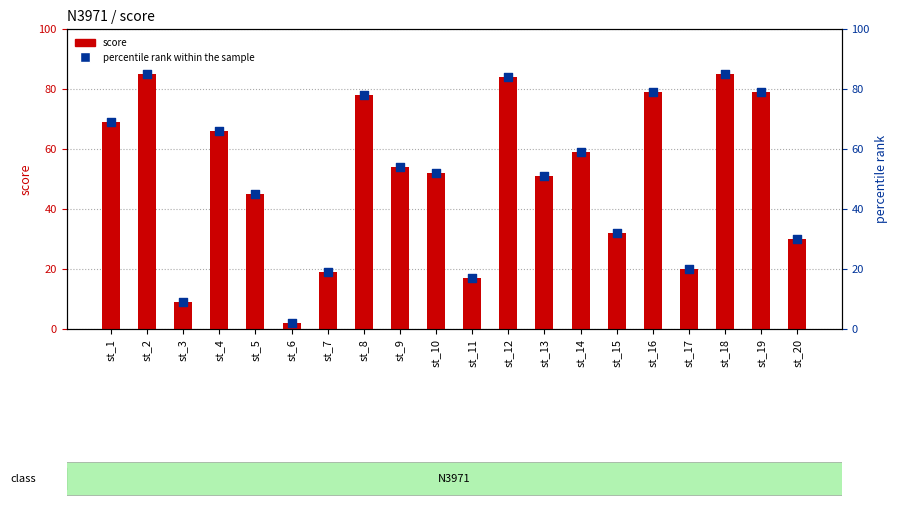

What are all the series names shown in the legend?

score, percentile rank within the sample